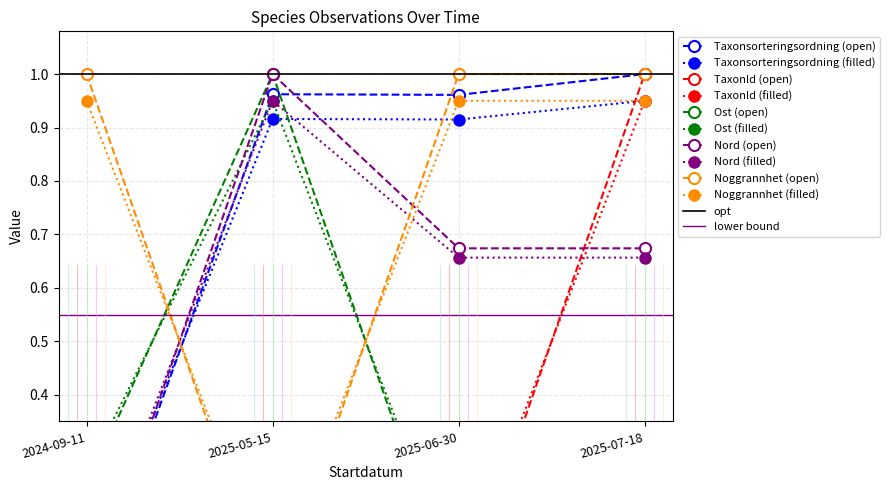

The value of TaxonId at 2025-06-30 is 0.0. True or false?

False